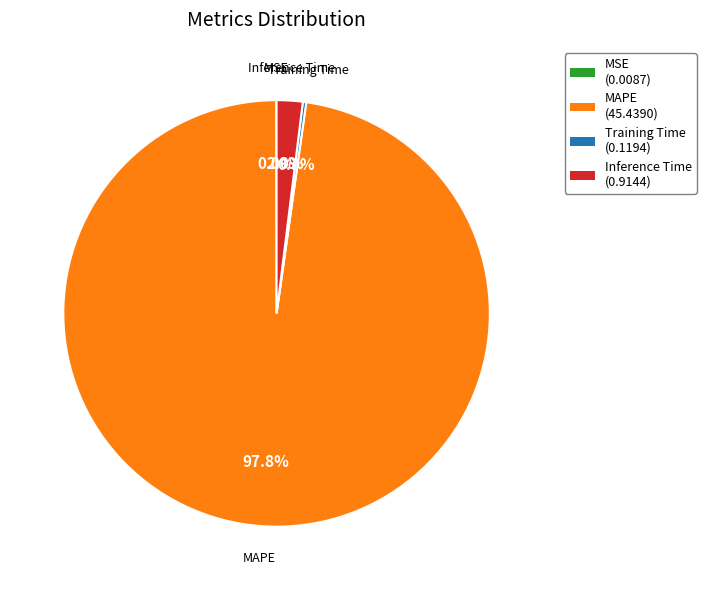

Is there a majority slice in this chart?

Yes